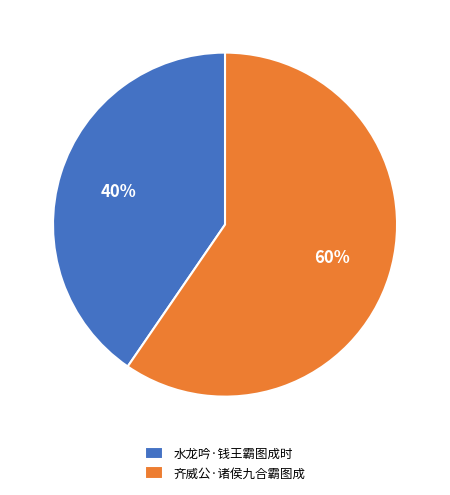

What is the majority slice?

齐威公·诸侯九合霸图成